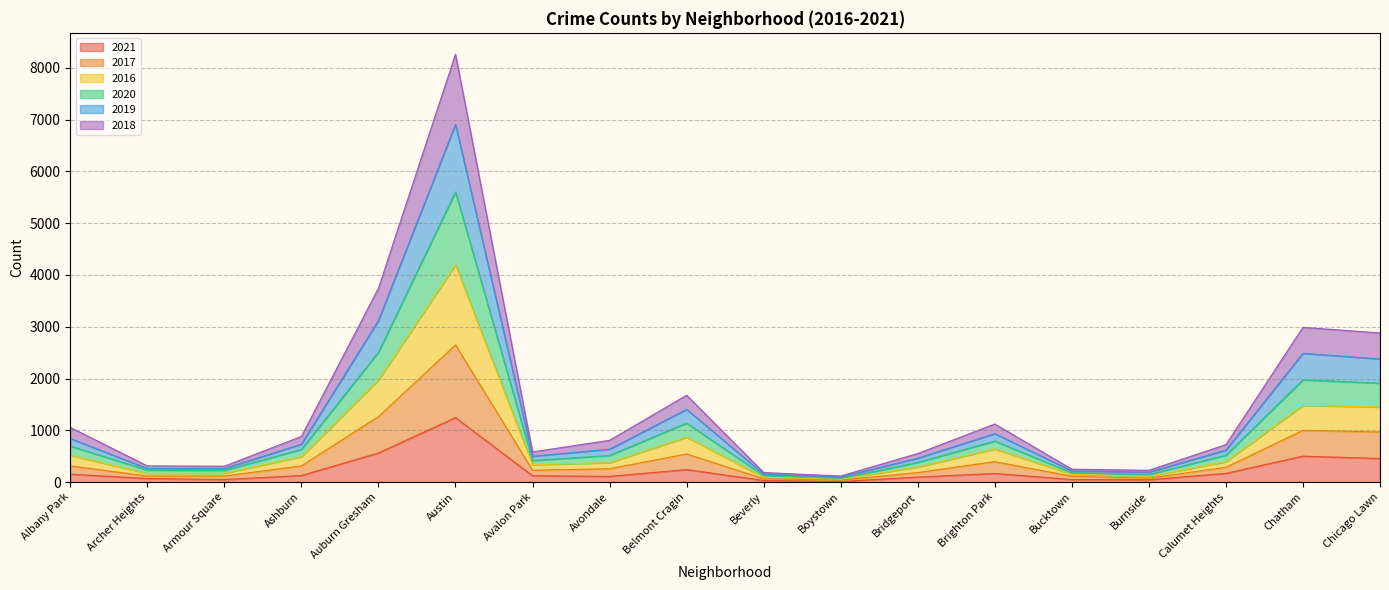

True or false: 2019 has a value of 690 at Bridgeport.

False